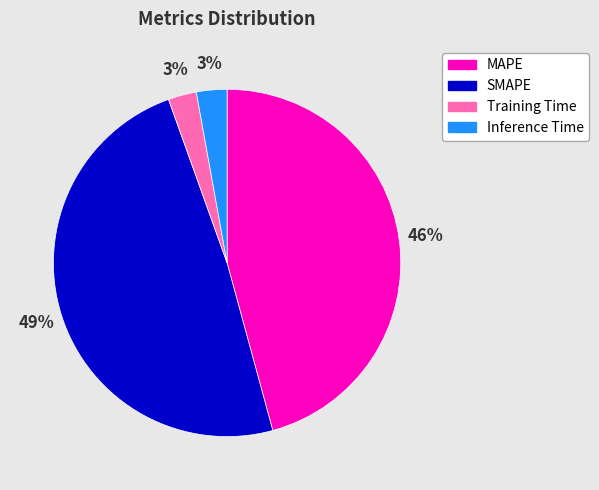

To the nearest percent, what percentage of the pie is MAPE?

46%